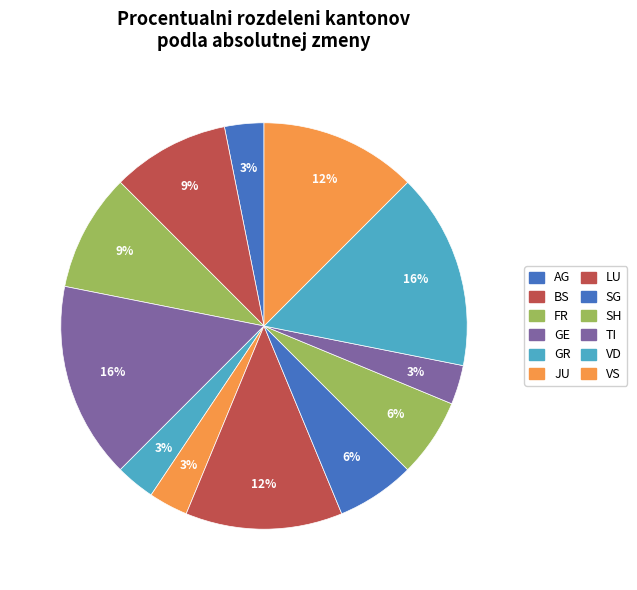

Which slice is the largest?

GE